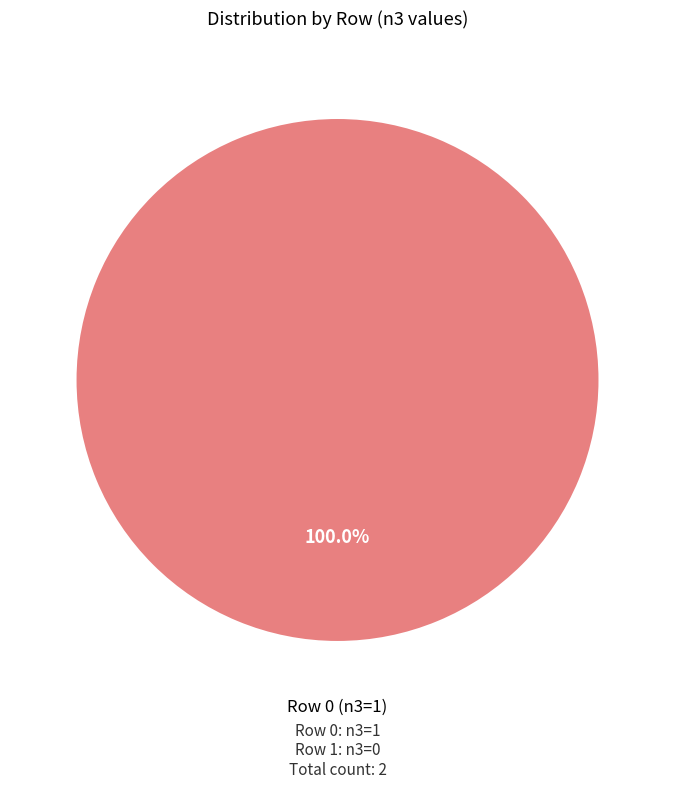

Does any single category account for the majority?

Yes